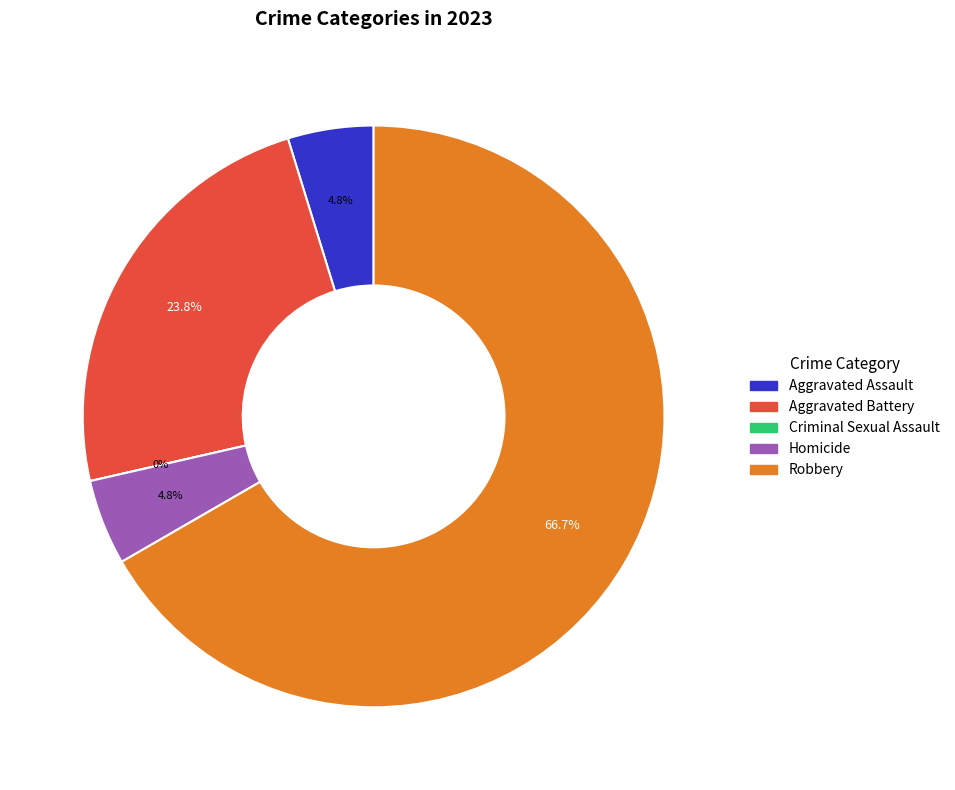

How many slices are in this pie chart?

5